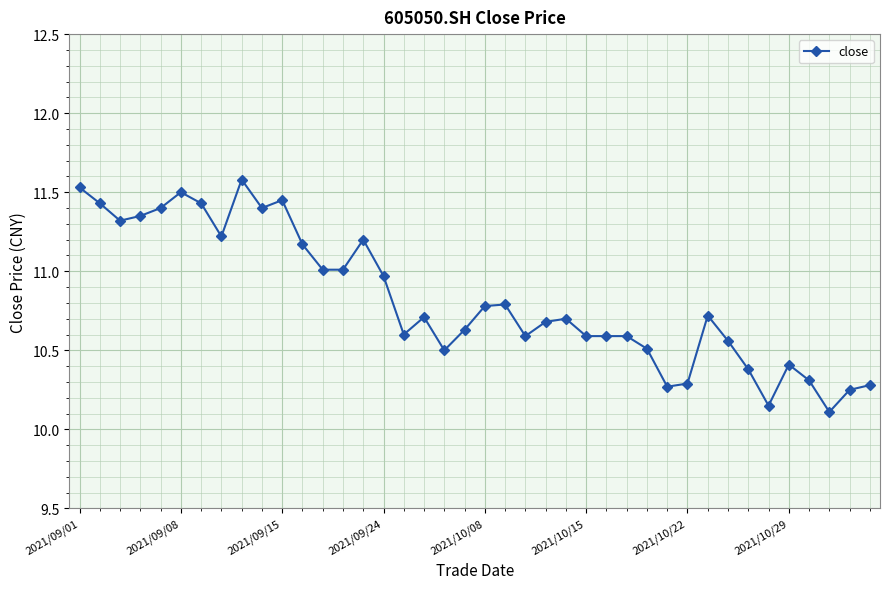

What is the sum of all values?

433.0